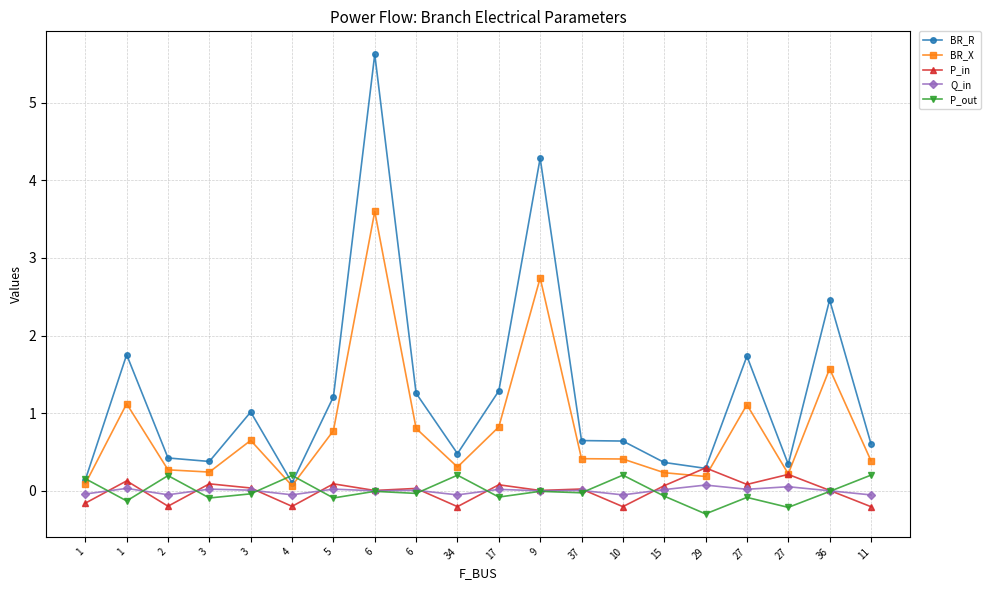

The value of Q_in at 15 is 0.0. True or false?

False